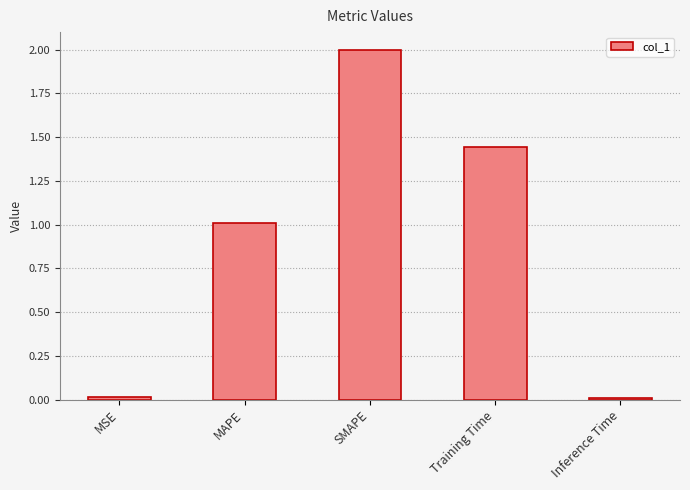

The chart shows a value of 1.6 at MAPE. True or false?

False